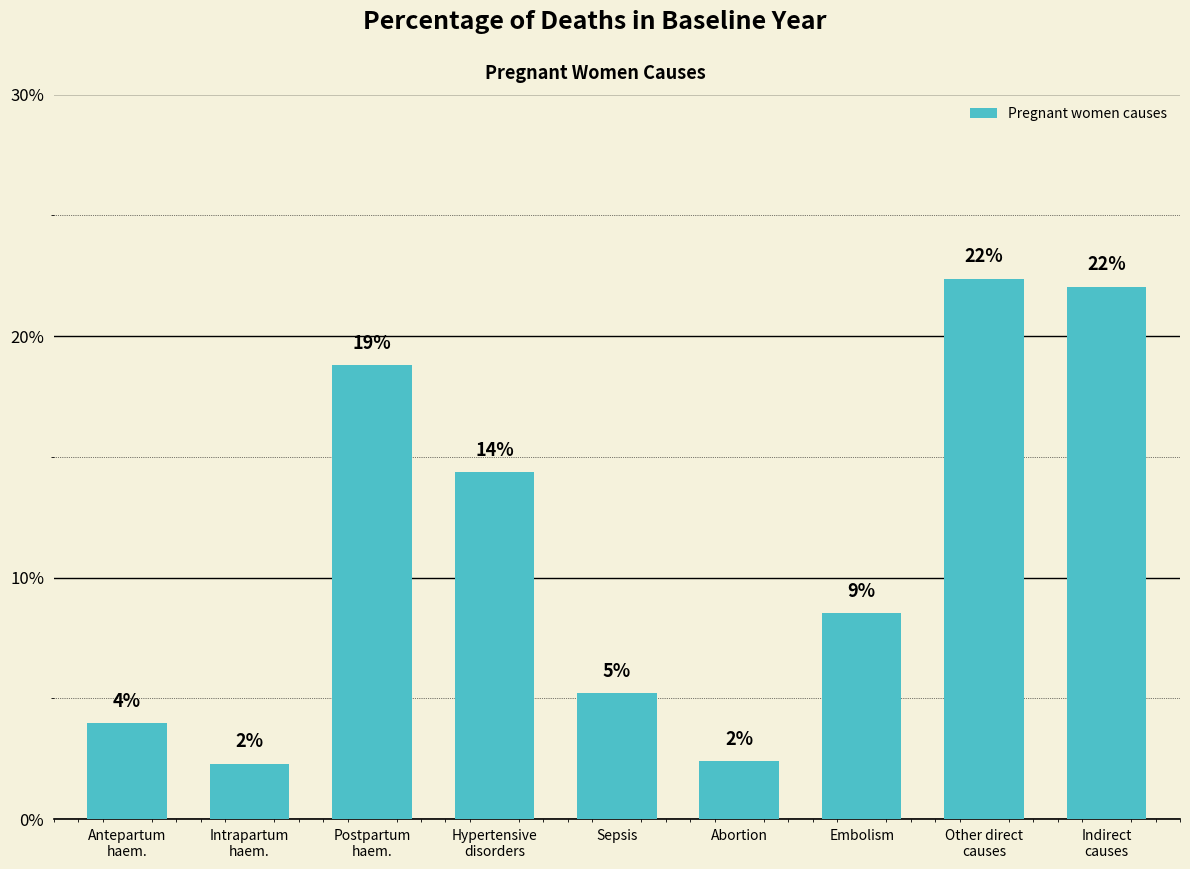

The chart shows a value of 0.1 at Embolism. True or false?

True